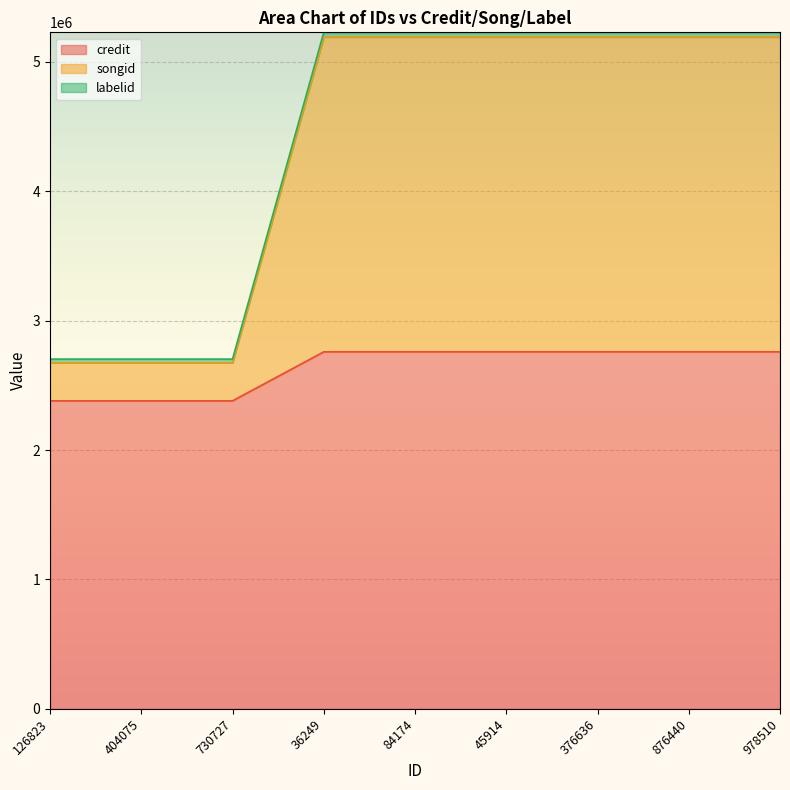

What is the label of the 3rd point from the left?

730727